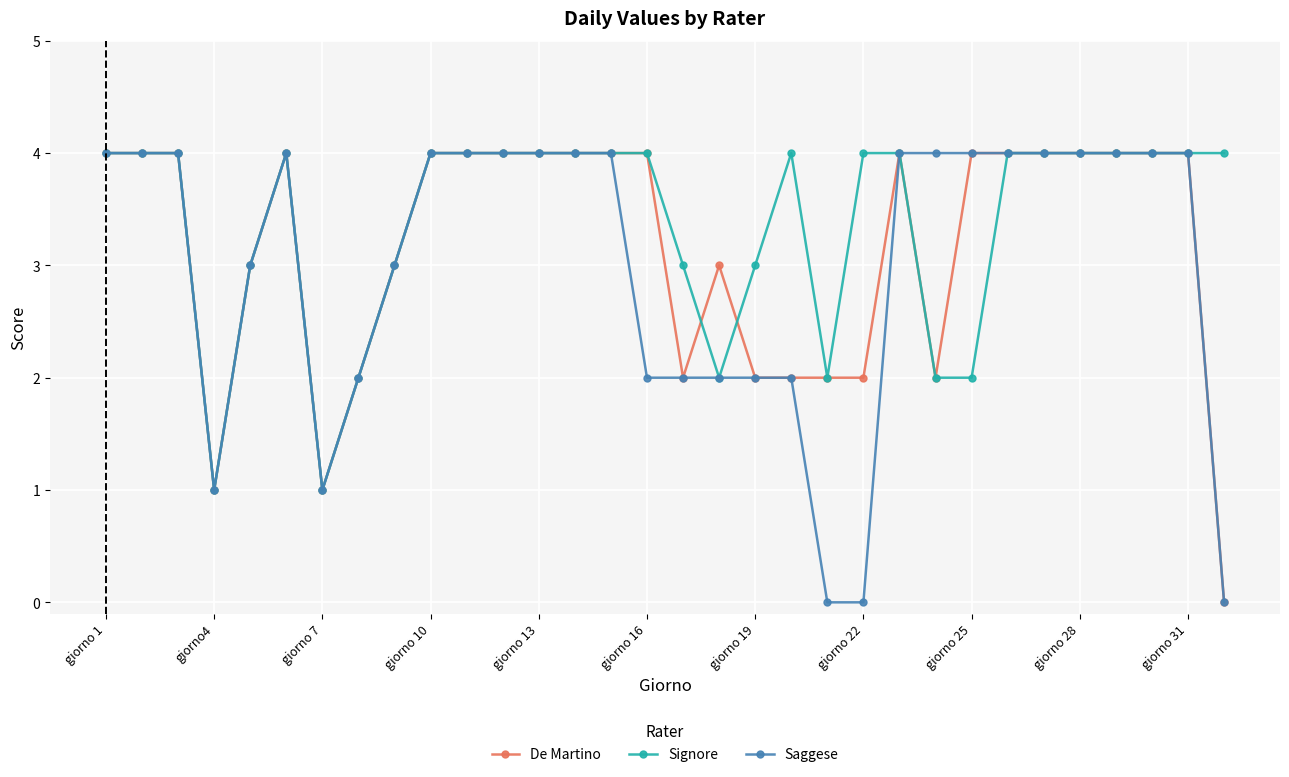

Which series has the largest total across all categories?

Signore